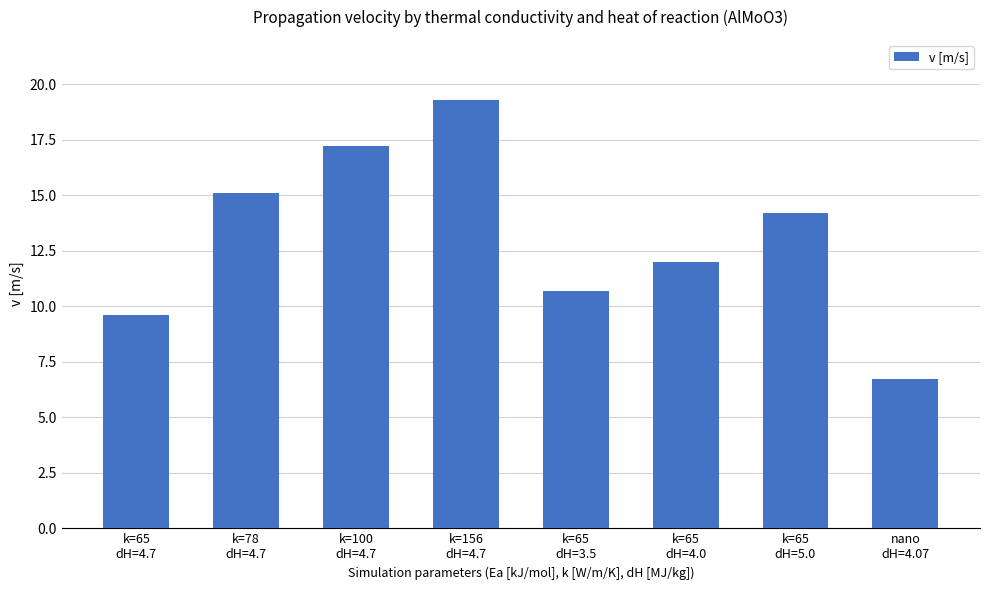

What is the ratio of the value at k=65
dH=5.0 to the value at k=100
dH=4.7?

0.8